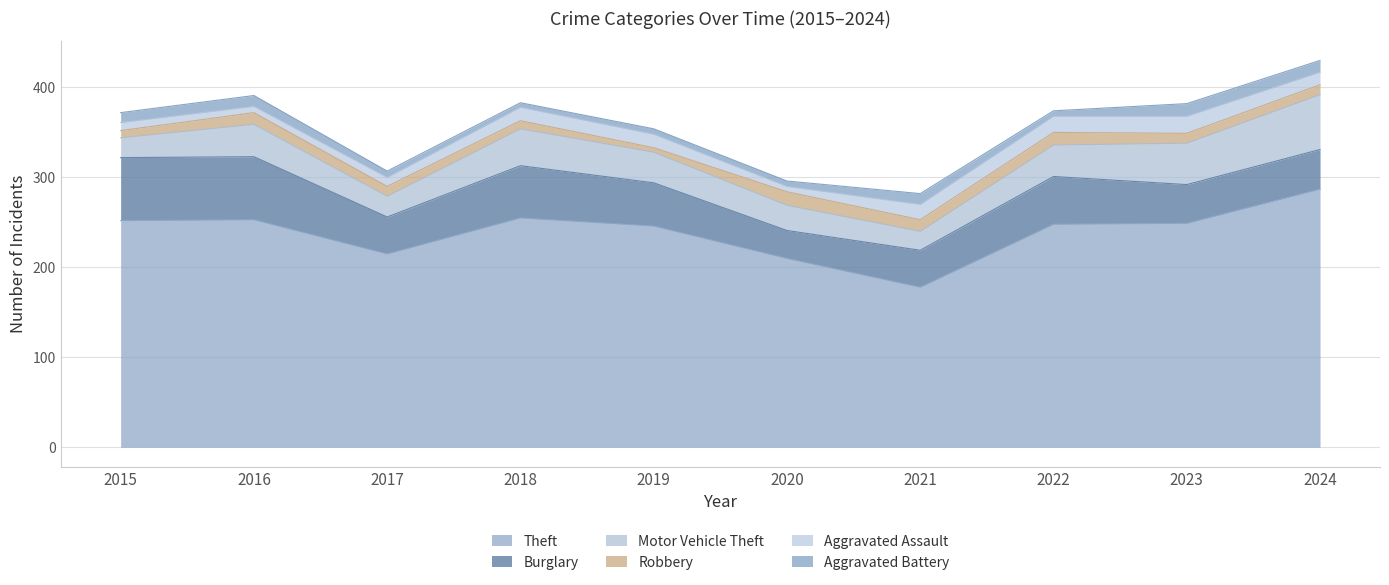

Which series has the largest total across all categories?

Theft